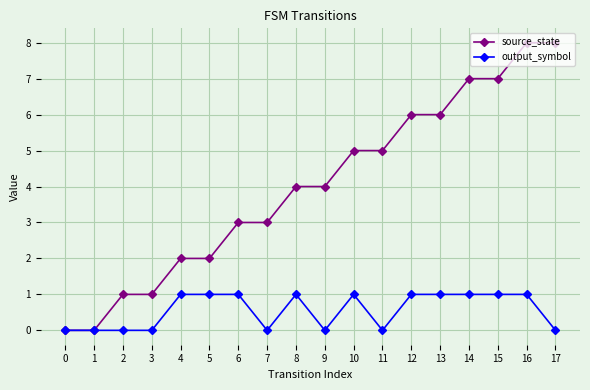

What are all the series names shown in the legend?

source_state, output_symbol